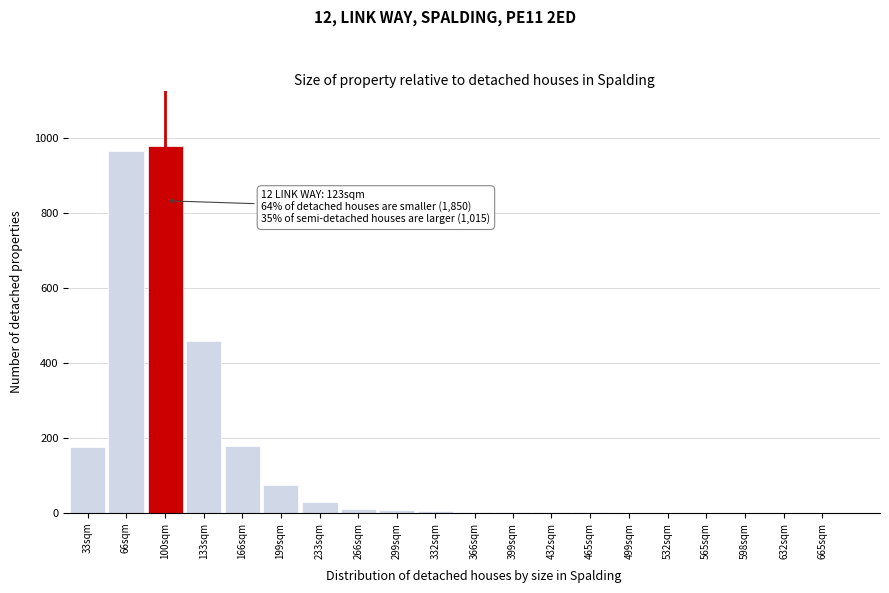

What is the greatest value displayed?

980